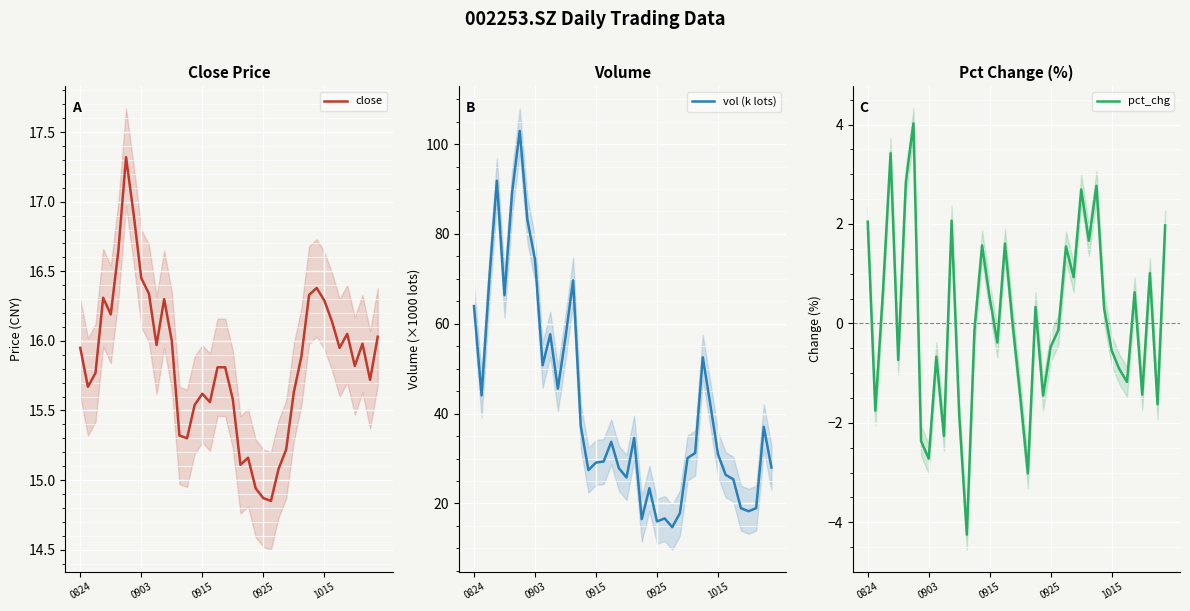

Which series ends up on top after the final intersection of close and vol (k lots)?

vol (k lots)